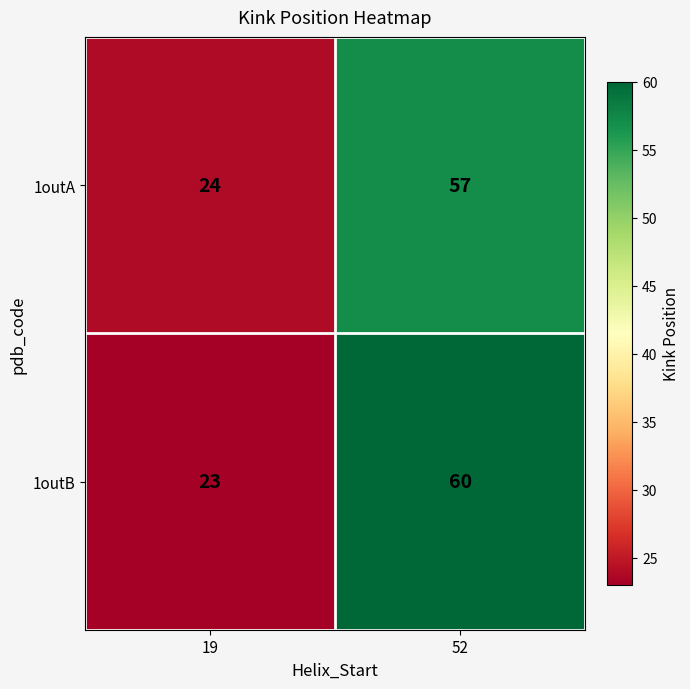

The 1outA series shows 57 at 52. True or false?

True